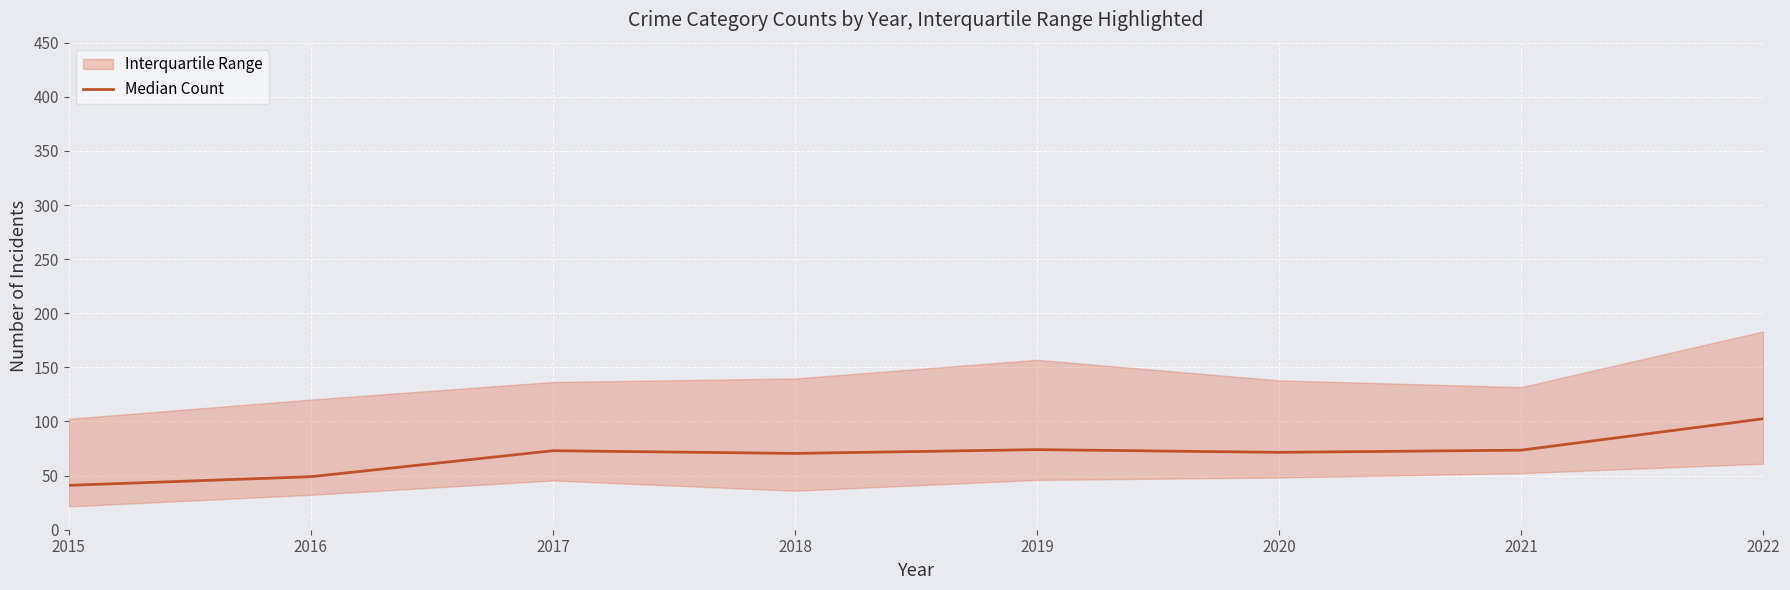

What value does the data have at 2015?

41.0